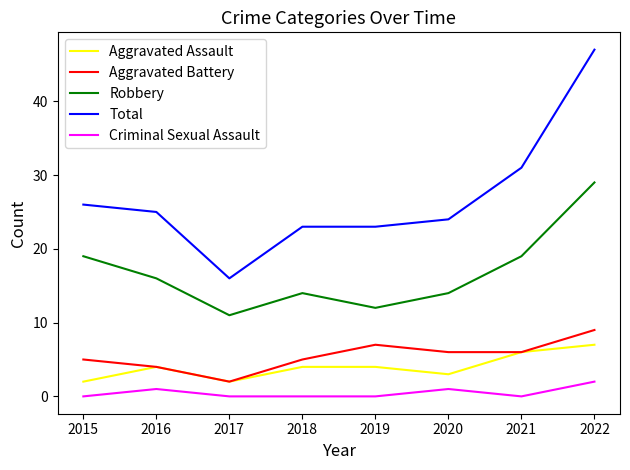

What value does the Total series have at 2019?

23